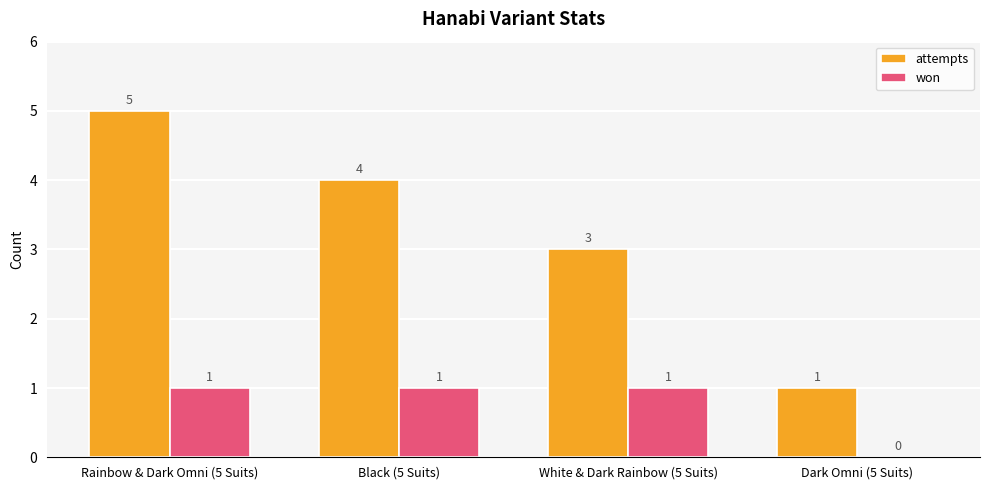

Between Rainbow & Dark Omni (5 Suits) and White & Dark Rainbow (5 Suits), which series saw the biggest shift?

attempts